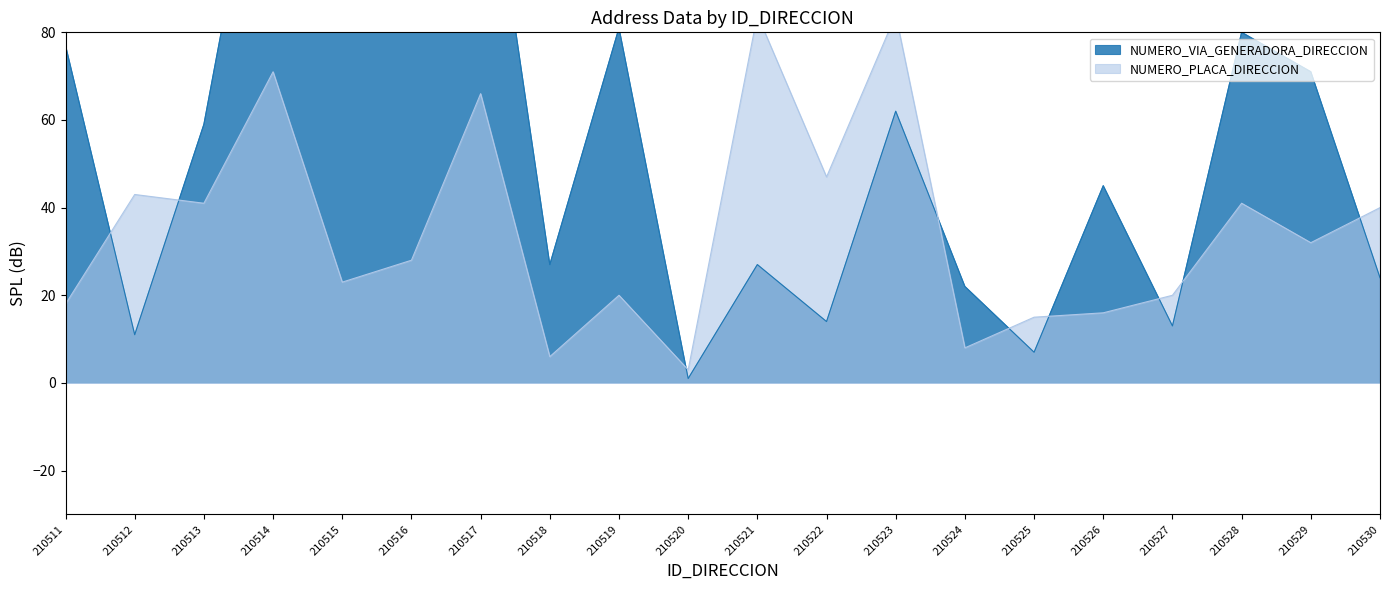

At how many categories does at least one series exceed 54?

11